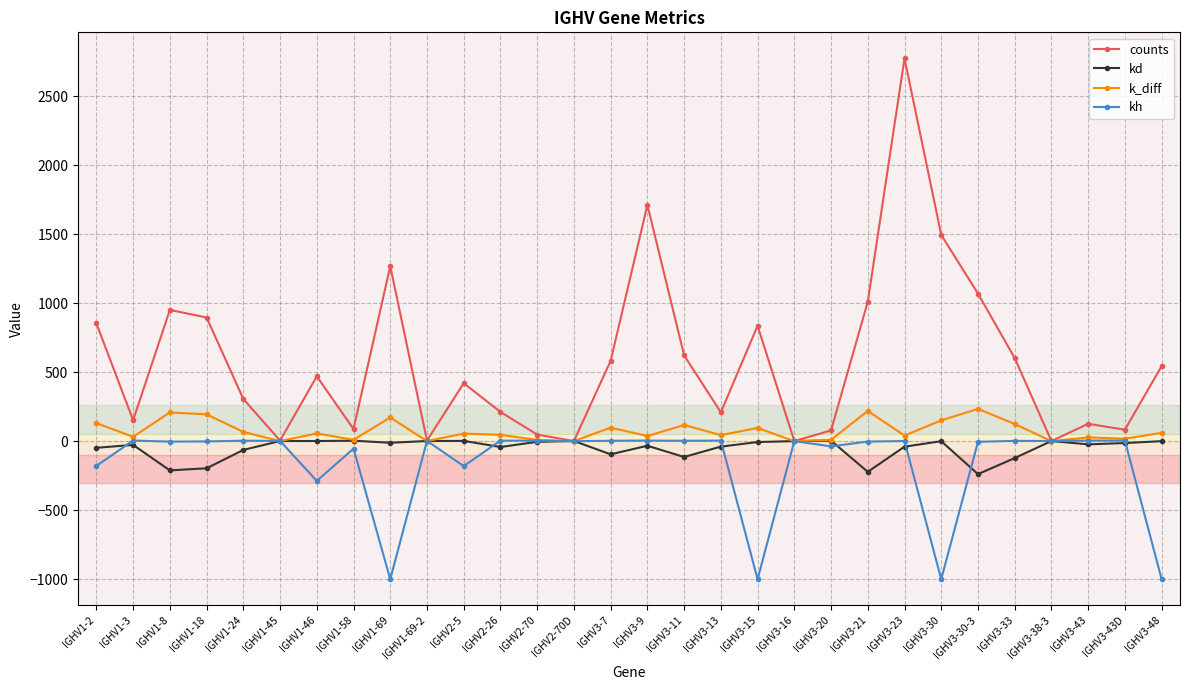

Which series changed the most between IGHV2-26 and IGHV3-30-3?

counts